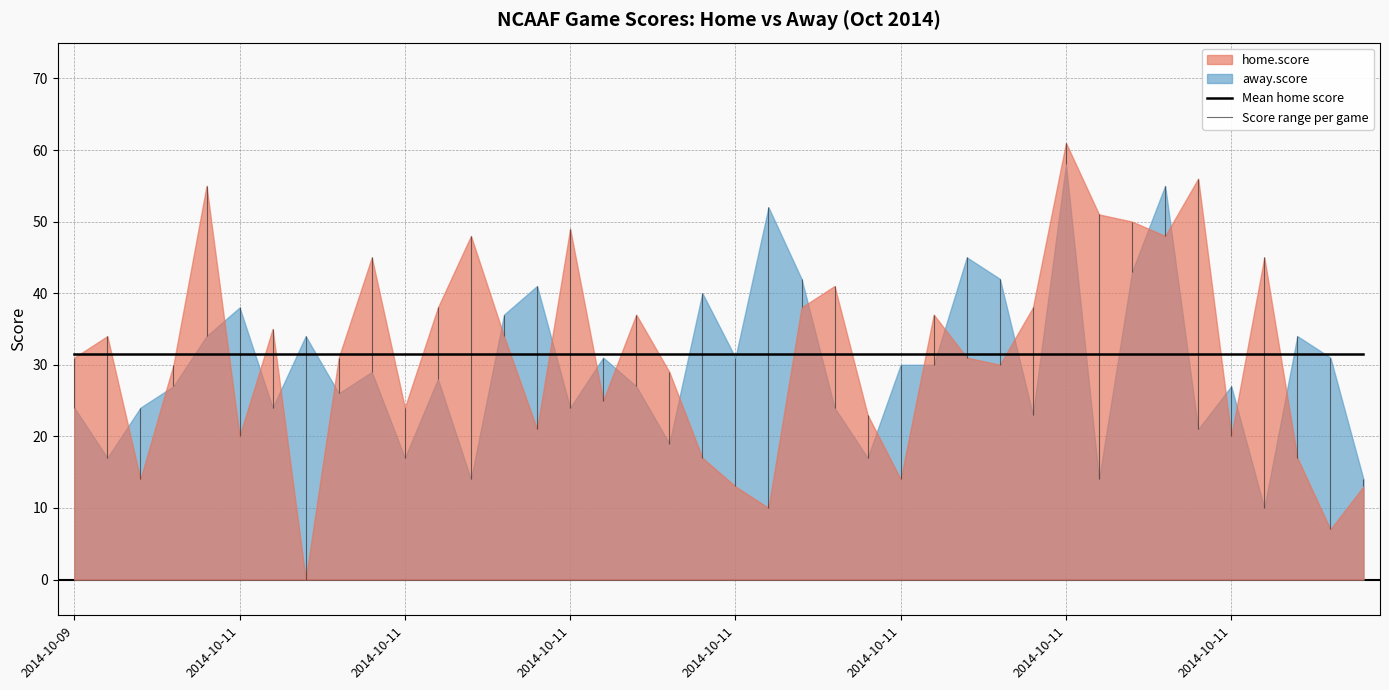

How many data points in away.score are above 29?

19